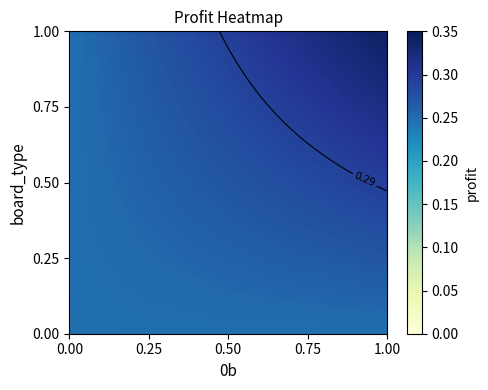

Is it true that 0b=1 equals 0.1 at 0b=1?

False